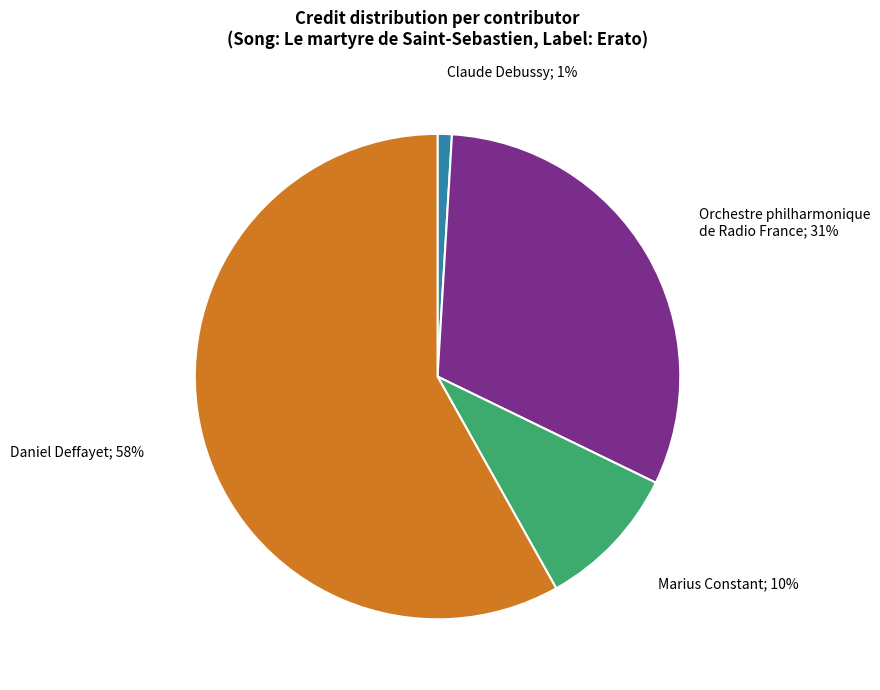

True or false: Daniel Deffayet accounts for 46% of the total.

False